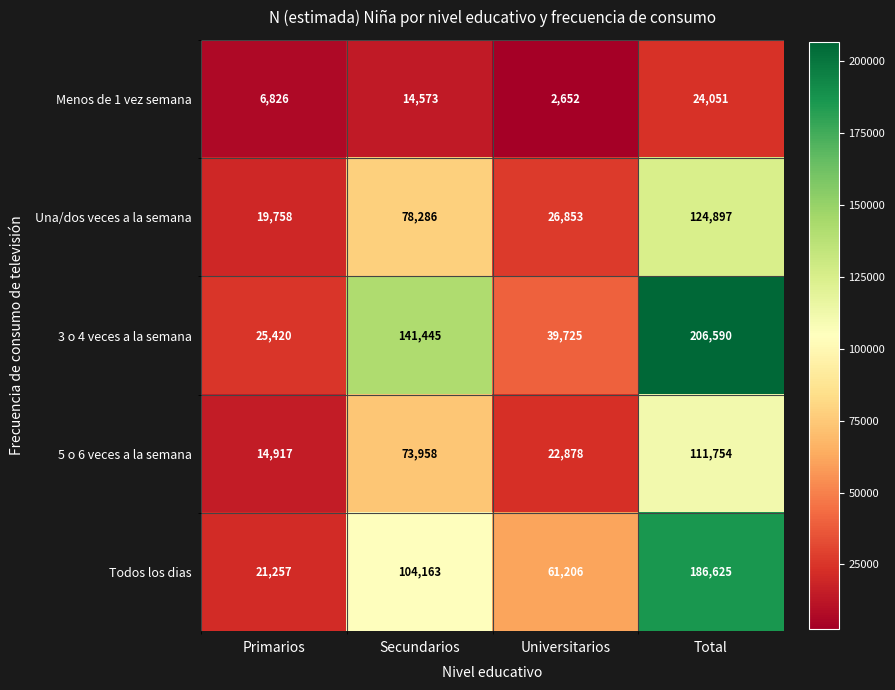

What is the total value across all series at Universitarios?

153314